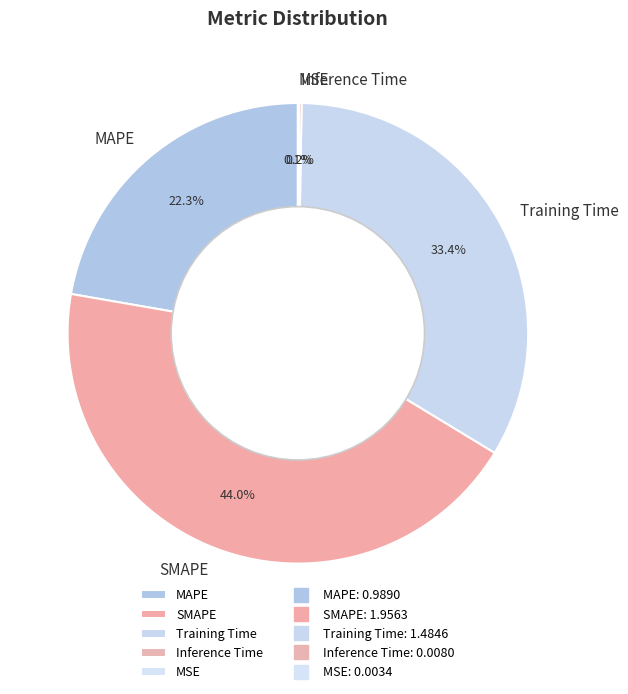

What is the largest slice in the pie chart?

SMAPE